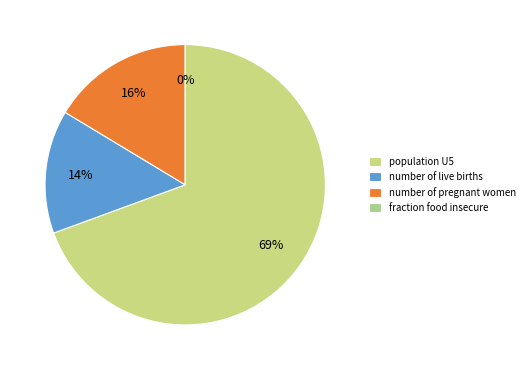

What percentage is the number of pregnant women slice, to the nearest percent?

16%